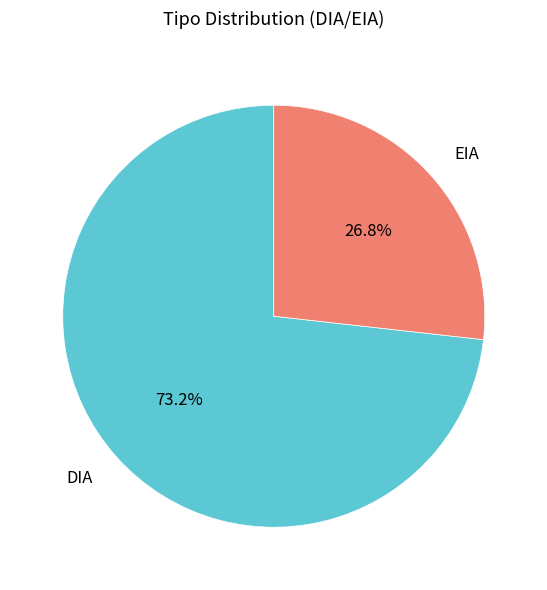

How many segments does this pie chart have?

2